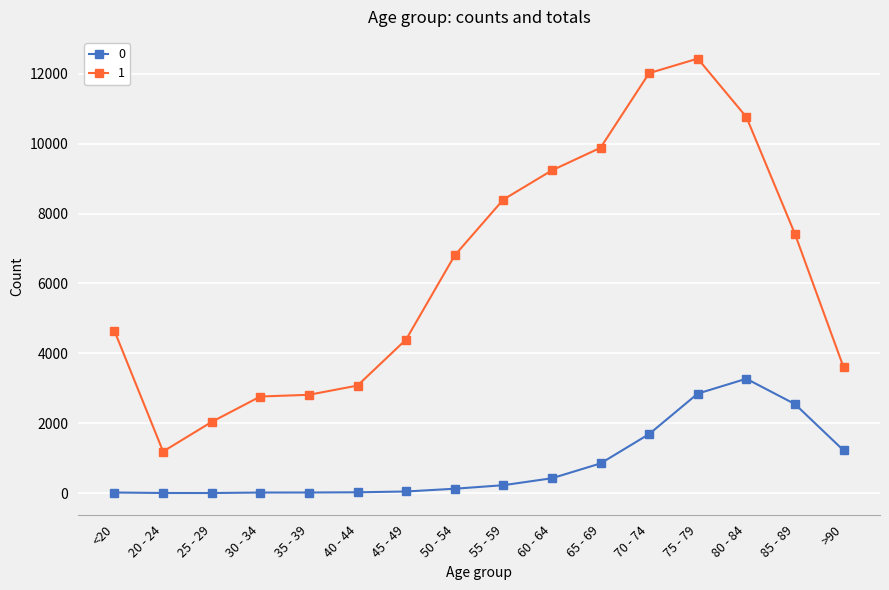

The 1 series shows 4396 at 45 - 49. True or false?

True